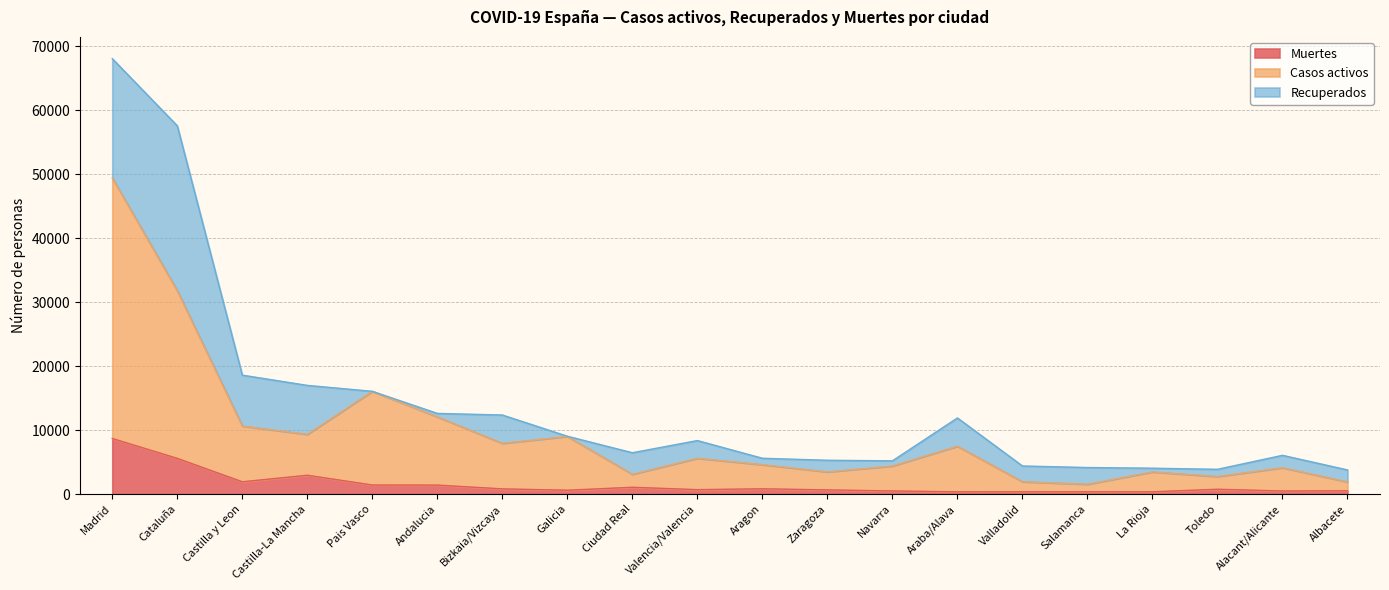

The value of Muertes at Aragon is 826. True or false?

True